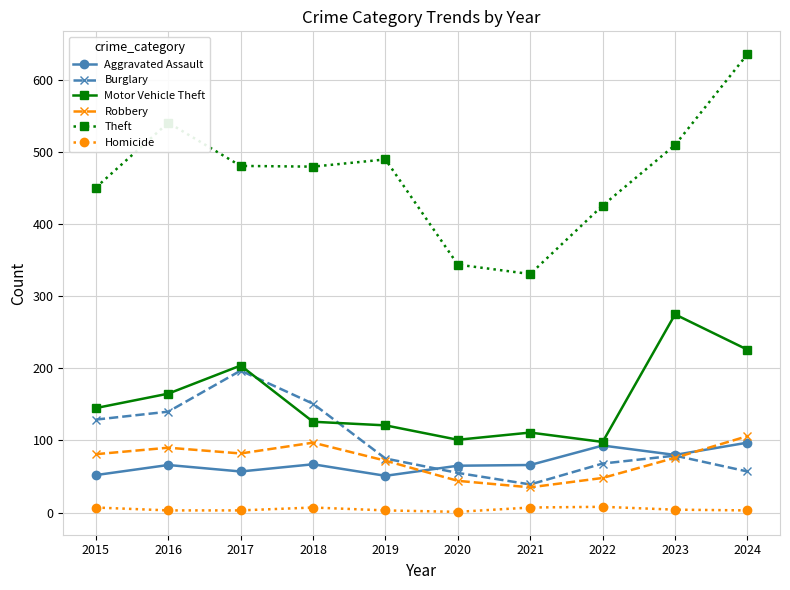

At which label does Burglary reach its minimum?

2021